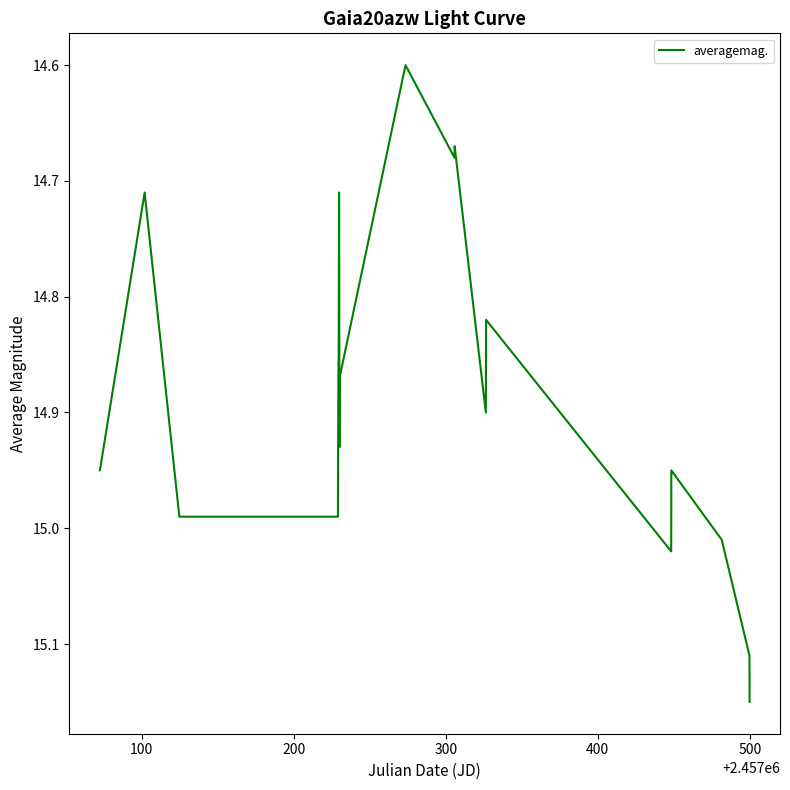

What is the smallest value displayed?

14.6